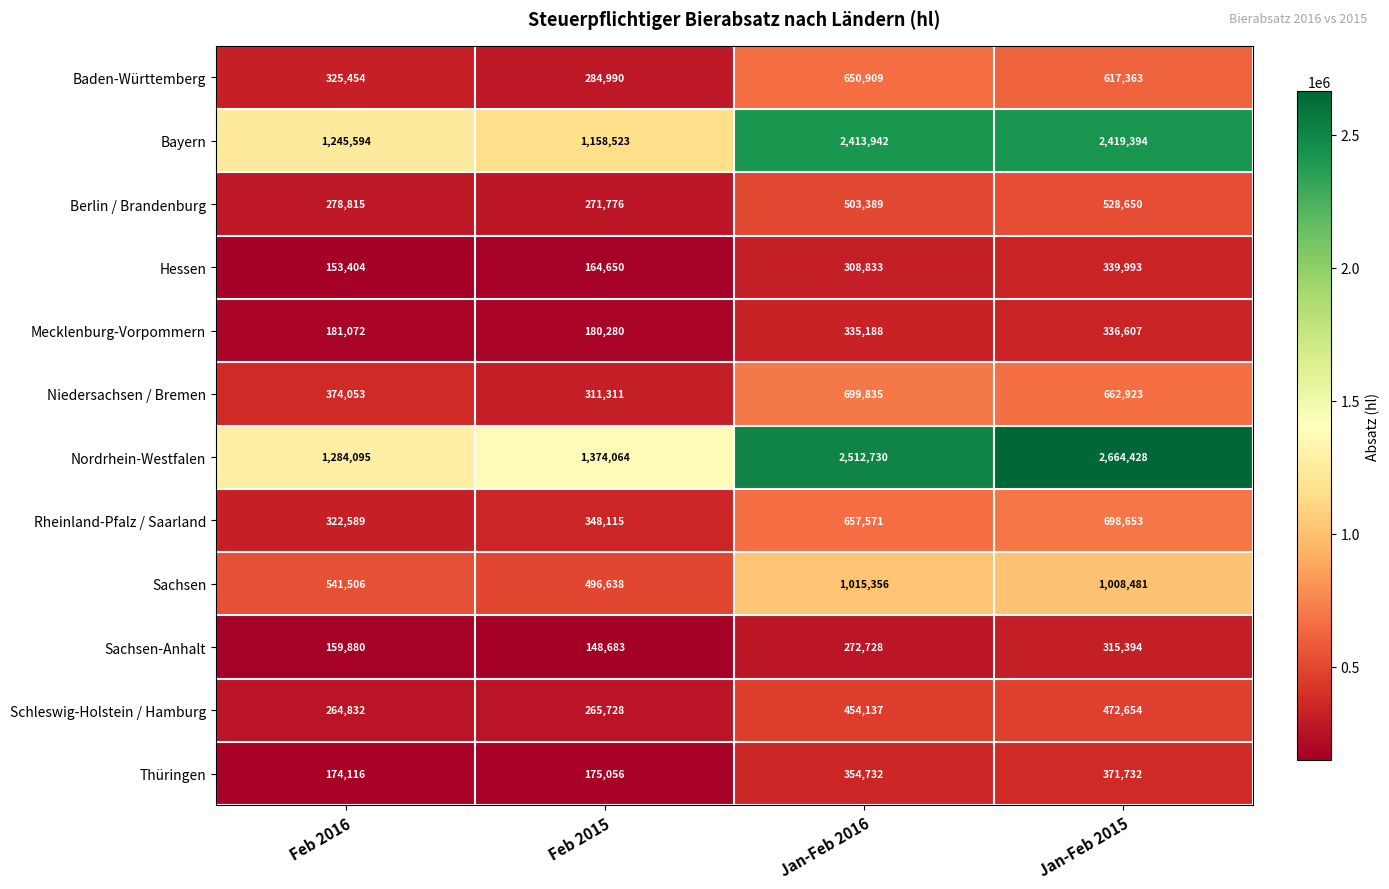

What is the difference between the maximum and minimum values in the Sachsen-Anhalt series?

166711